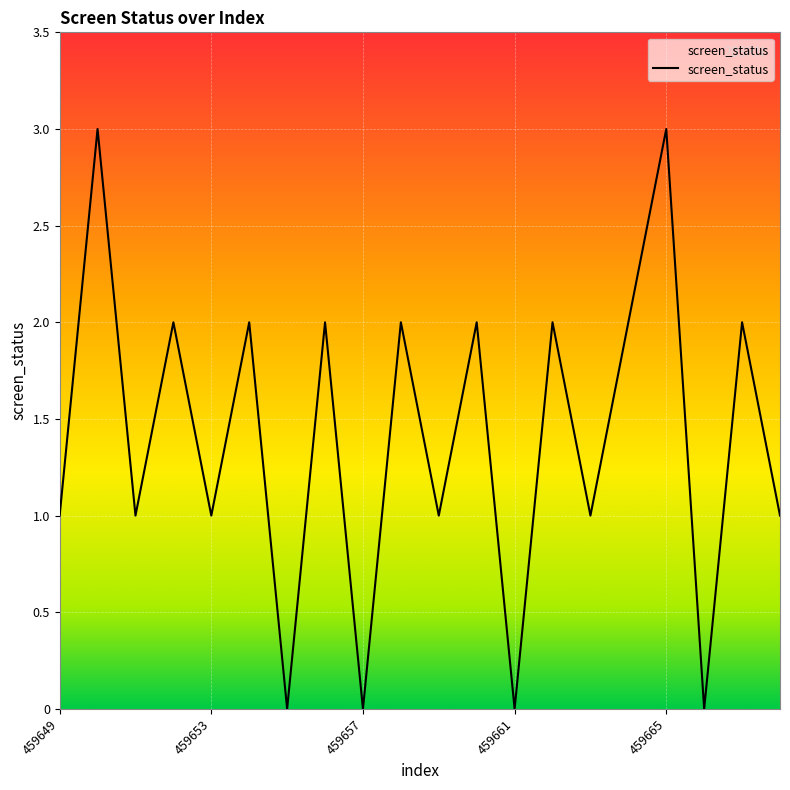

What is the maximum value shown in the chart?

3